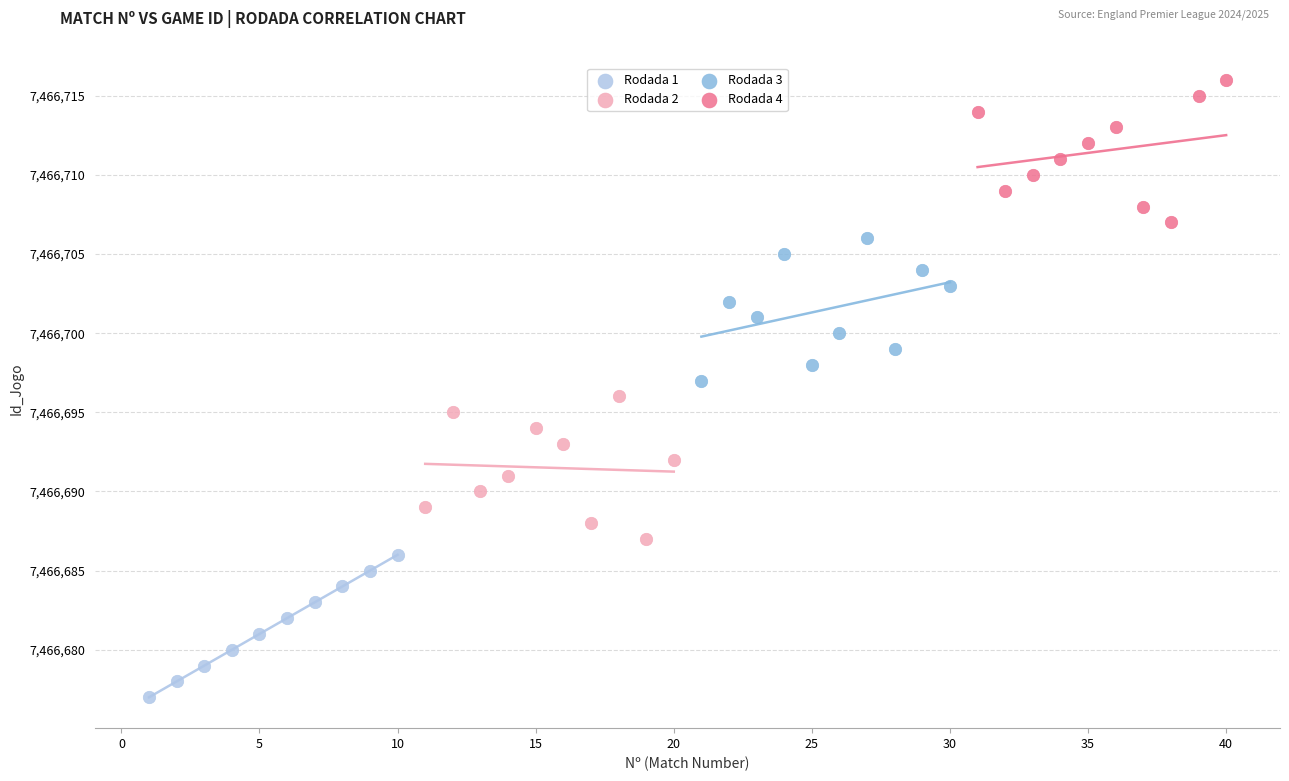

Which series contains the lowest Y value?

Rodada 1